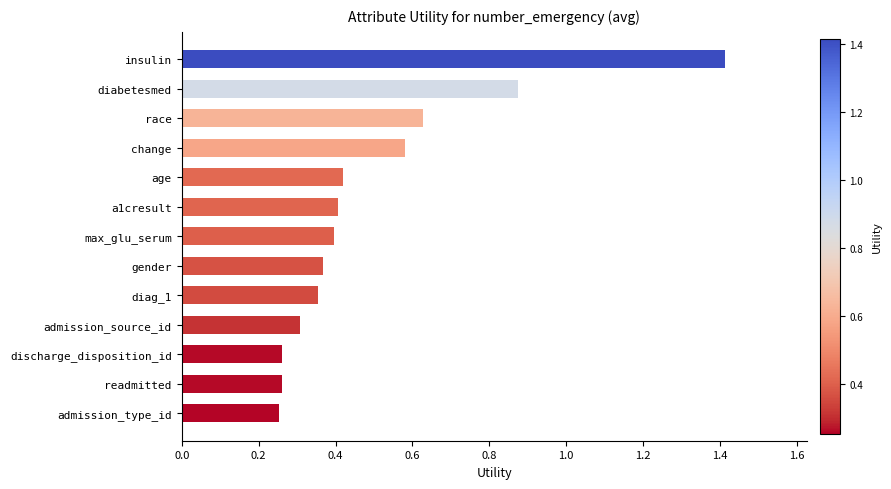

What is the average value?

0.5